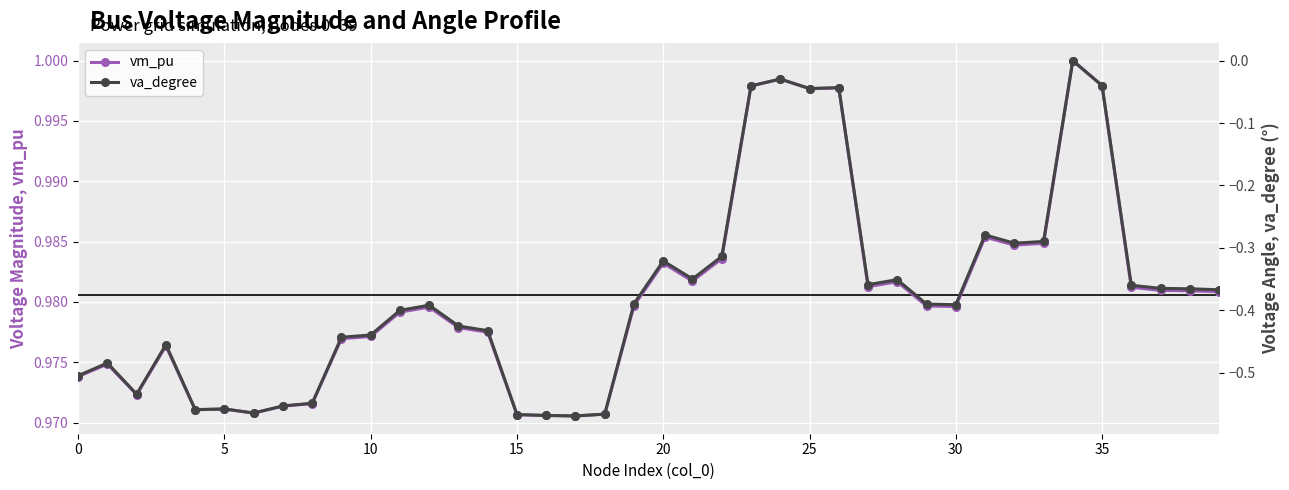

Is this an area chart (filled region under the line)?

No